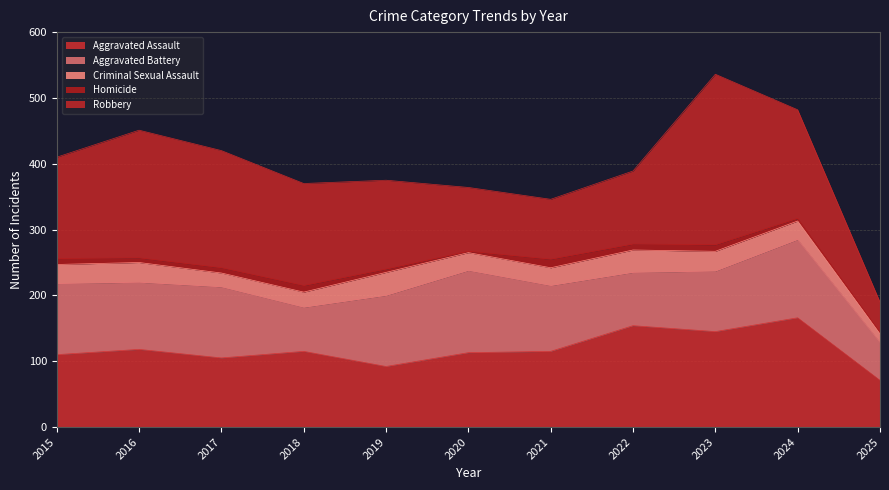

Rank the categories by Robbery value from lowest to highest.

2025, 2021, 2020, 2022, 2019, 2015, 2018, 2024, 2017, 2016, 2023